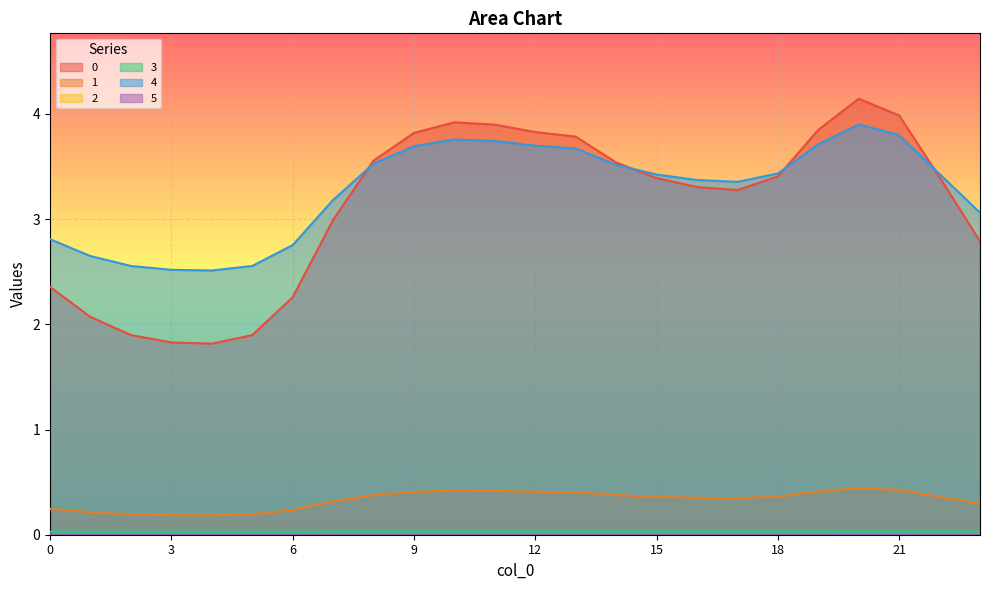

Reading right to left, what are all the values shown in this chart?

0: 2.8	3.4	4.0	4.1	3.8	3.4	3.3	3.3	3.4	3.5	3.8	3.8	3.9	3.9	3.8	3.6	3.0	2.3	1.9	1.8	1.8	1.9	2.1	2.4
1: 0.3	0.4	0.4	0.4	0.4	0.4	0.3	0.4	0.4	0.4	0.4	0.4	0.4	0.4	0.4	0.4	0.3	0.2	0.2	0.2	0.2	0.2	0.2	0.2
2: 0.0	0.0	0.0	0.0	0.0	0.0	0.0	0.0	0.0	0.0	0.0	0.0	0.0	0.0	0.0	0.0	0.0	0.0	0.0	0.0	0.0	0.0	0.0	0.0
3: 0.0	0.0	0.0	0.0	0.0	0.0	0.0	0.0	0.0	0.0	0.0	0.0	0.0	0.0	0.0	0.0	0.0	0.0	0.0	0.0	0.0	0.0	0.0	0.0
4: 3.1	3.4	3.8	3.9	3.7	3.4	3.4	3.4	3.4	3.5	3.7	3.7	3.7	3.8	3.7	3.5	3.2	2.8	2.6	2.5	2.5	2.6	2.6	2.8
5: 0.0	0.0	0.0	0.0	0.0	0.0	0.0	0.0	0.0	0.0	0.0	0.0	0.0	0.0	0.0	0.0	0.0	0.0	0.0	0.0	0.0	0.0	0.0	0.0